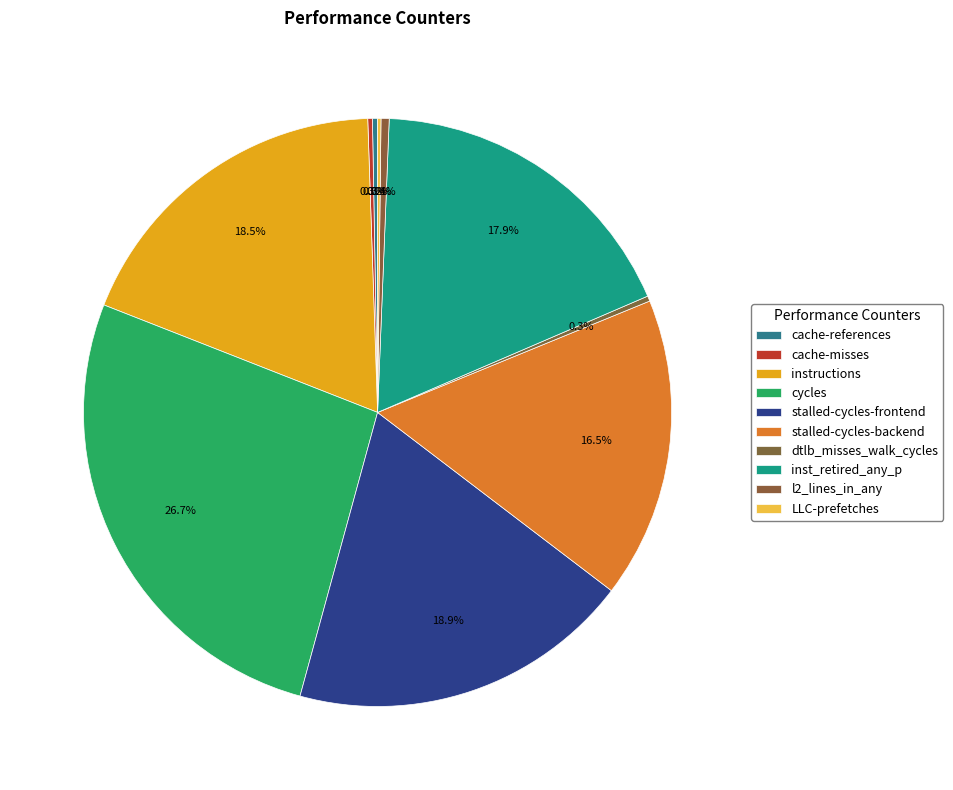

Which slice is the smallest?

LLC-prefetches